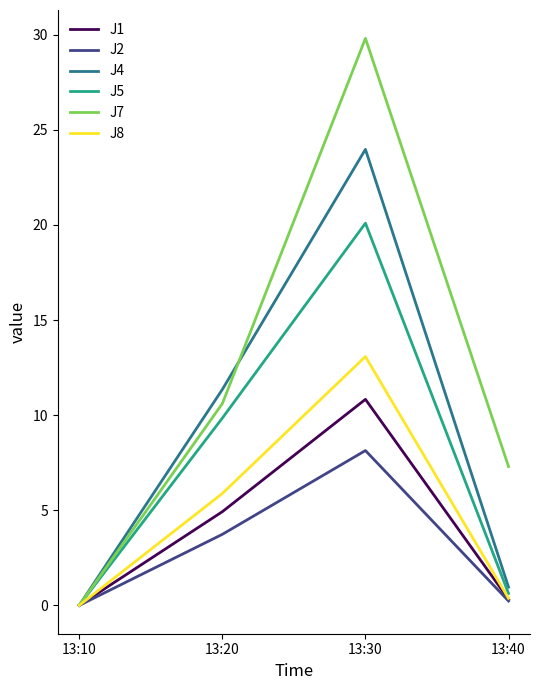

What is the sum of the J2 values at 13:10 and 13:40?

0.2